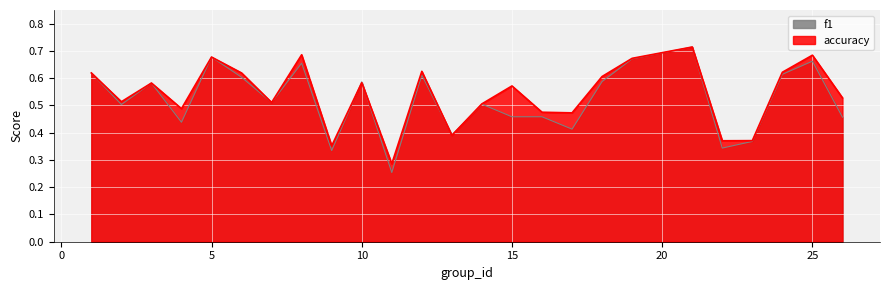

Count the number of categories in the chart.

25